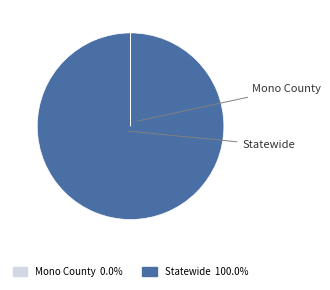

True or false: Statewide accounts for 86% of the total.

False